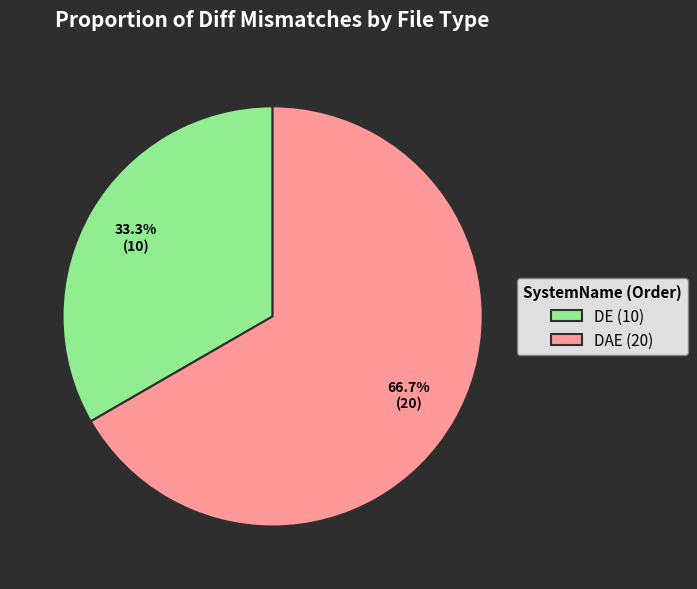

Count the number of slices in the pie.

2